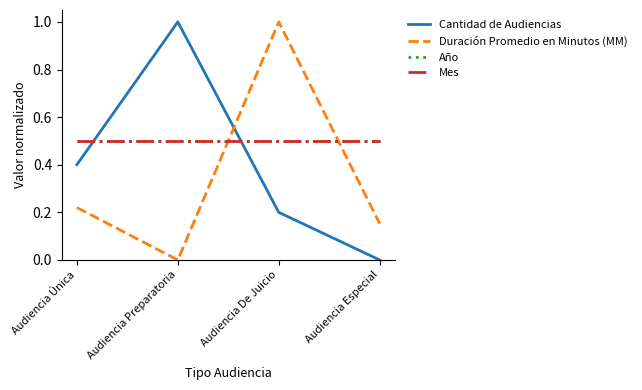

True or false: Mes and Año cross at least once.

False